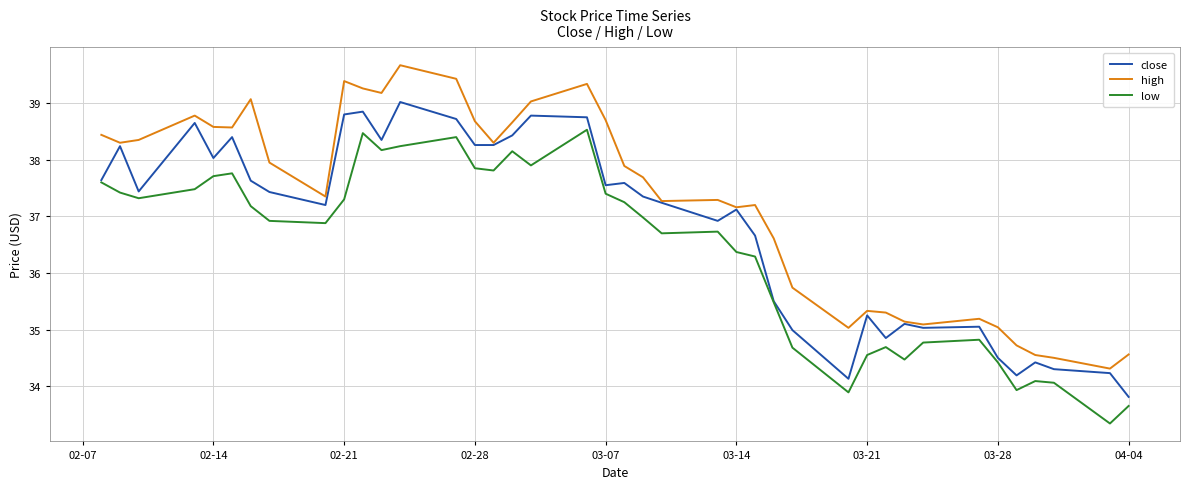

True or false: high and low intersect in this chart.

False